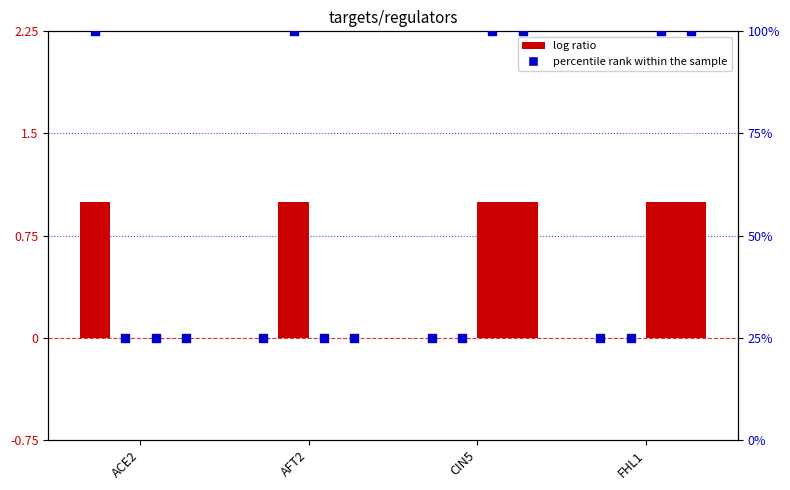

Is the value of FHL1 at FHL1 greater than the value of ACE2 at ACE2?

No